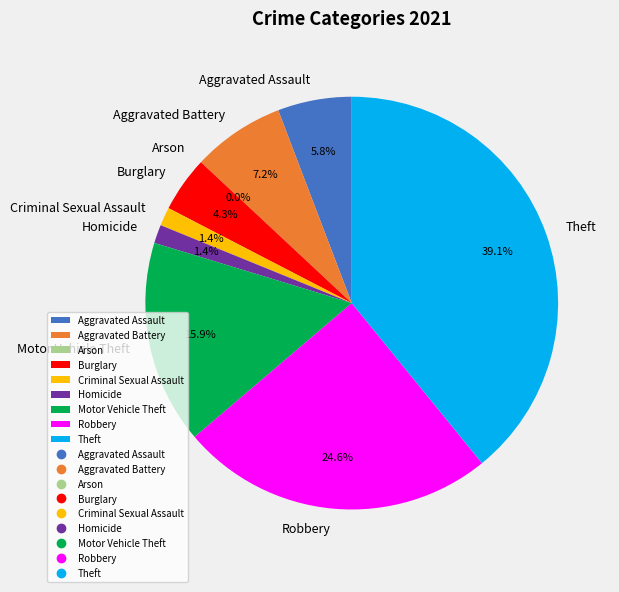

To the nearest percent, what is the difference between the Motor Vehicle Theft and Burglary slice percentages?

12%